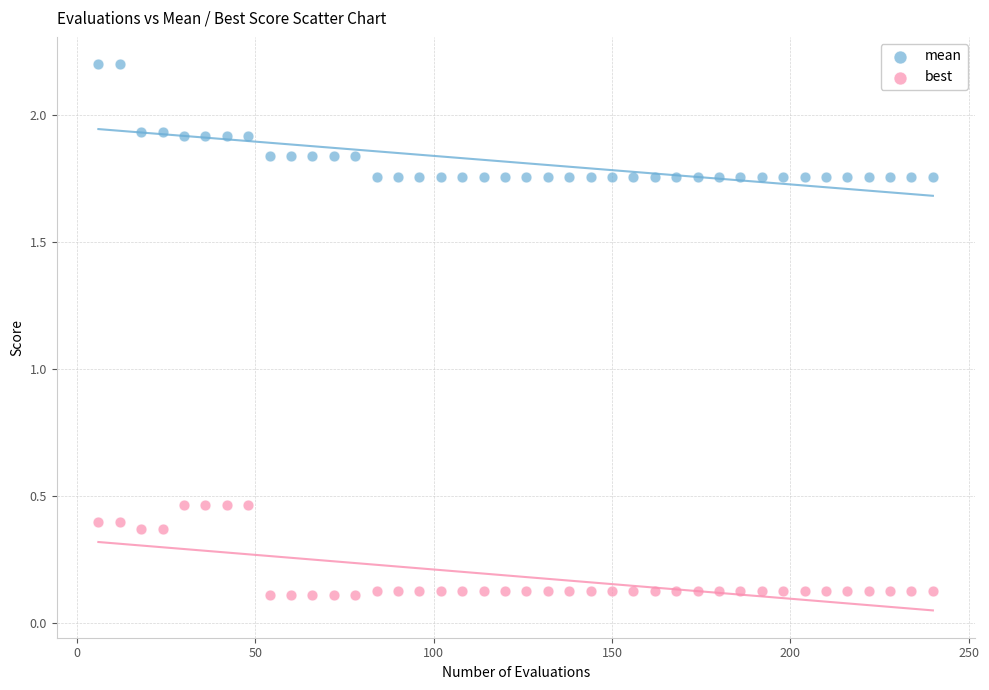

Which series reaches the minimum Y coordinate?

best